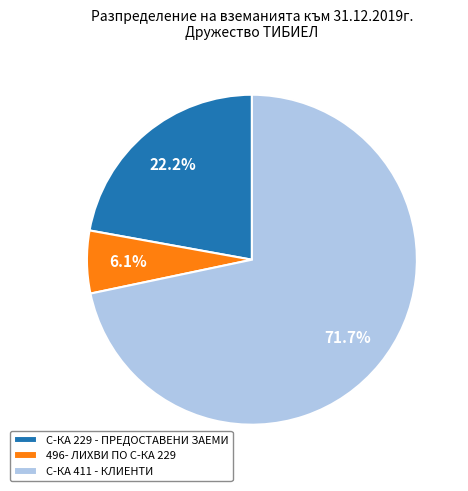

Count the number of slices in the pie.

3